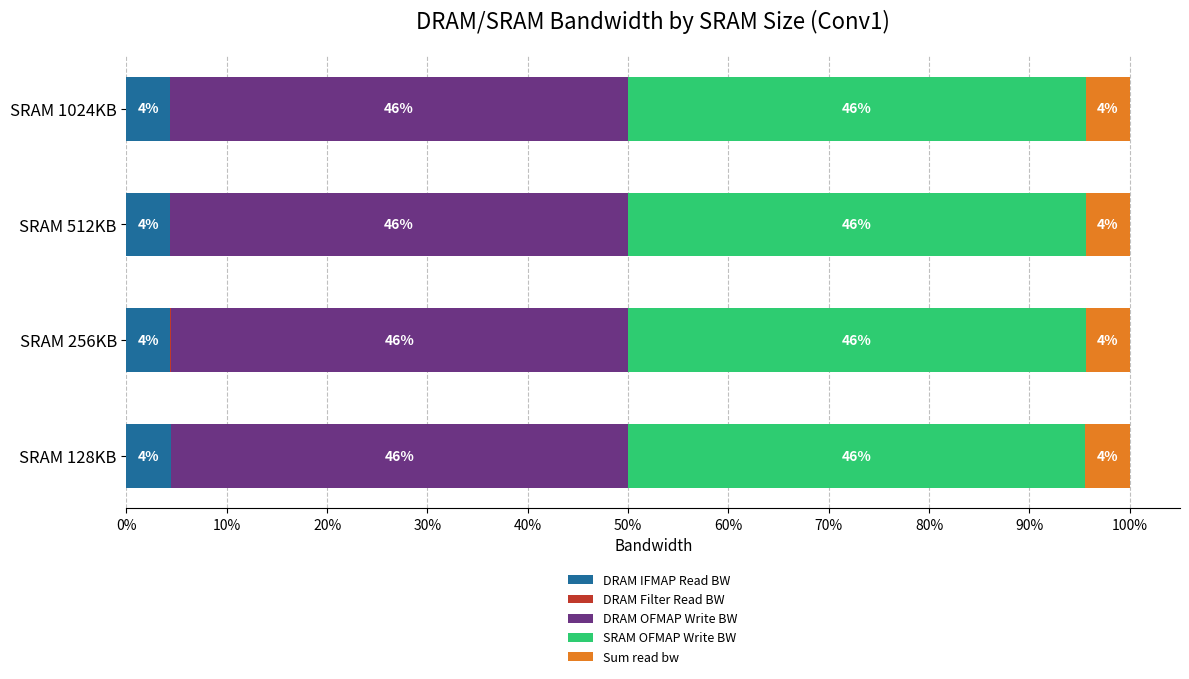

How many series are shown in this chart?

5